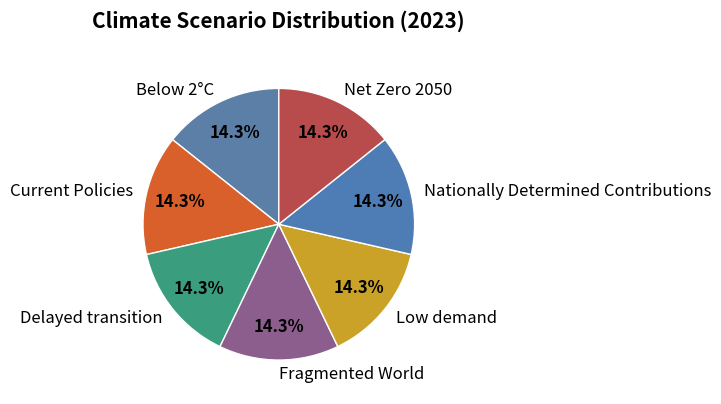

The Below 2°C slice represents 14% of the pie. True or false?

True